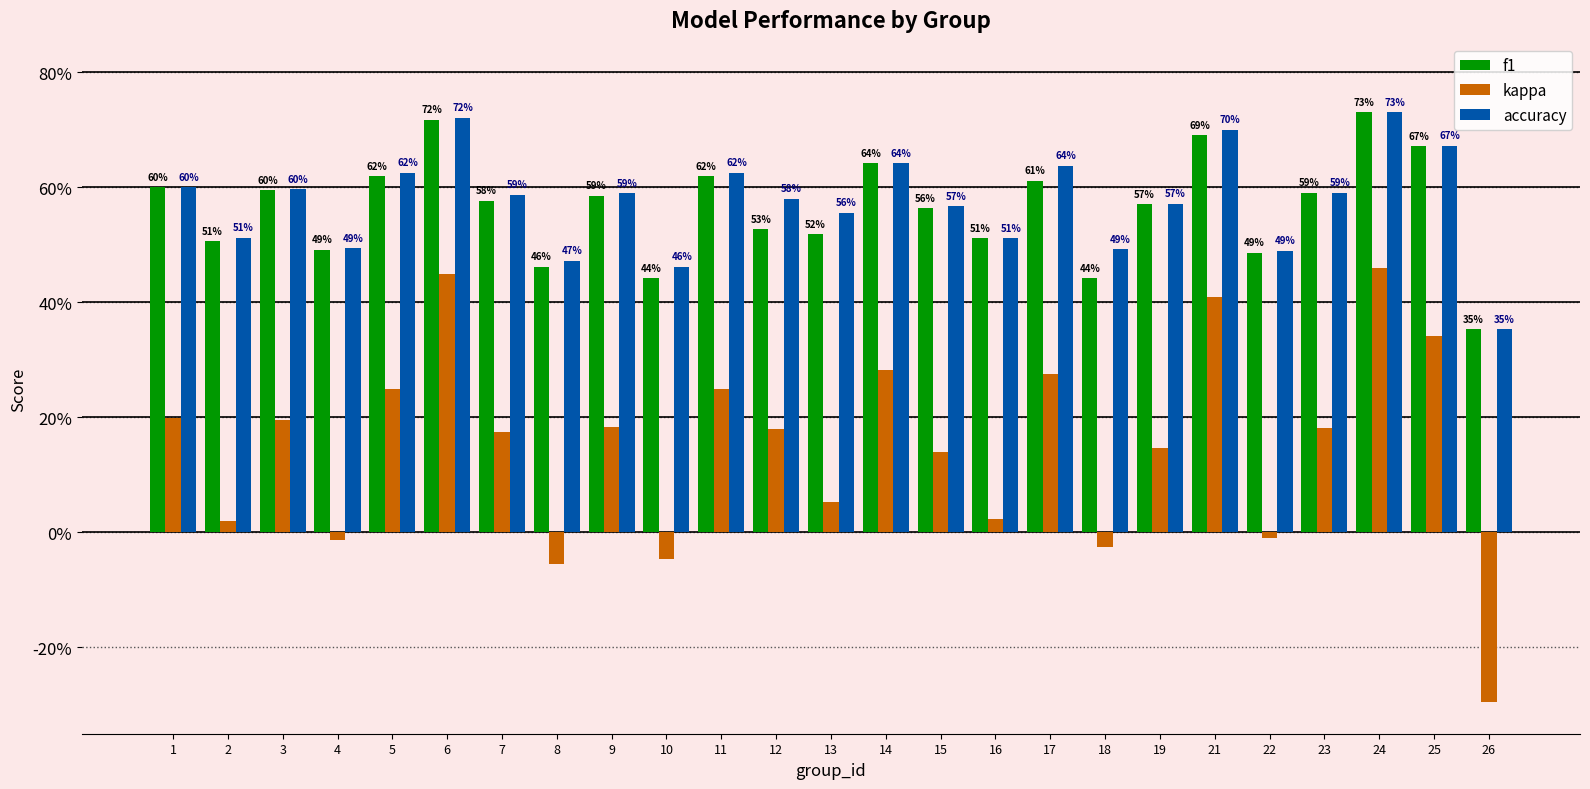

What is the value of the accuracy bar at the 14th from the left?

0.6